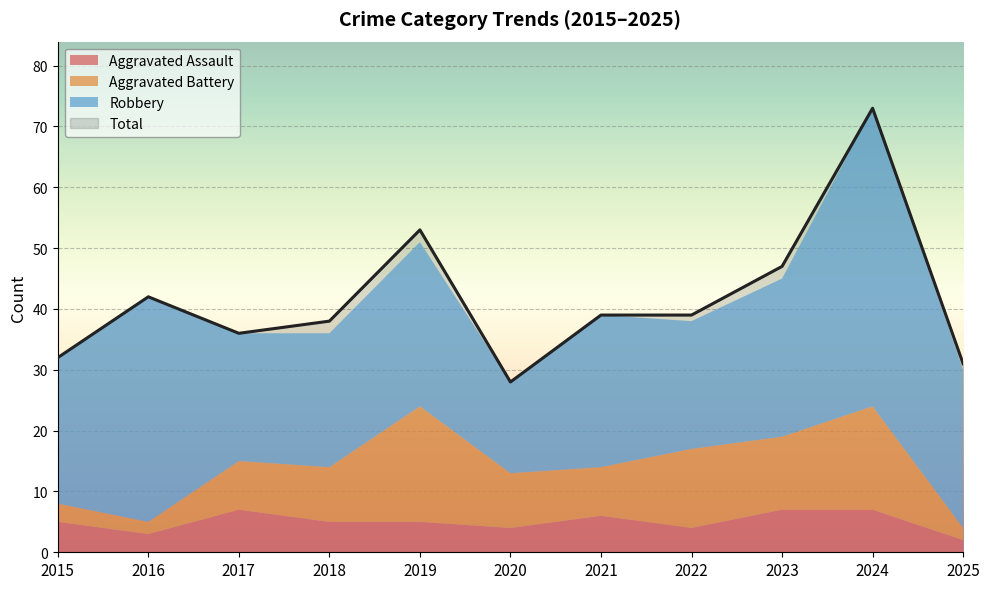

What is the value of the Robbery point at the 10th from the left?

49